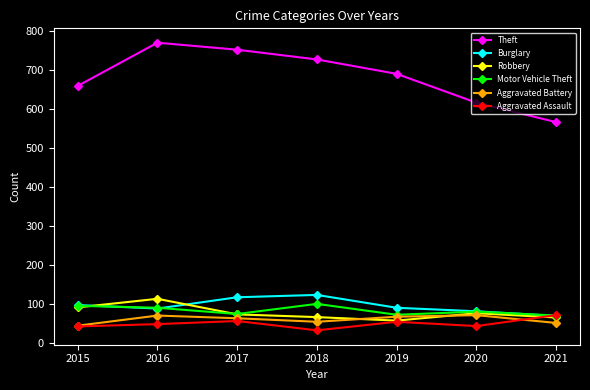

At which category does Theft reach its first local peak?

2016